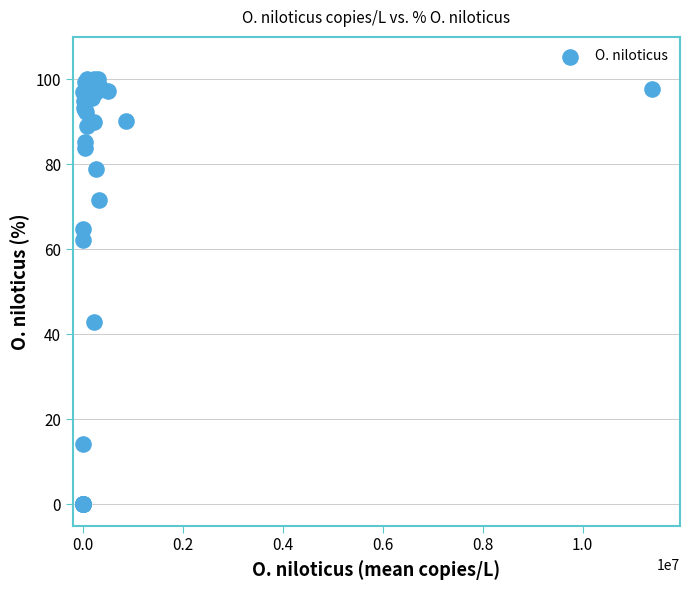

What Y value in the scatter plot is closest to 50?

42.8